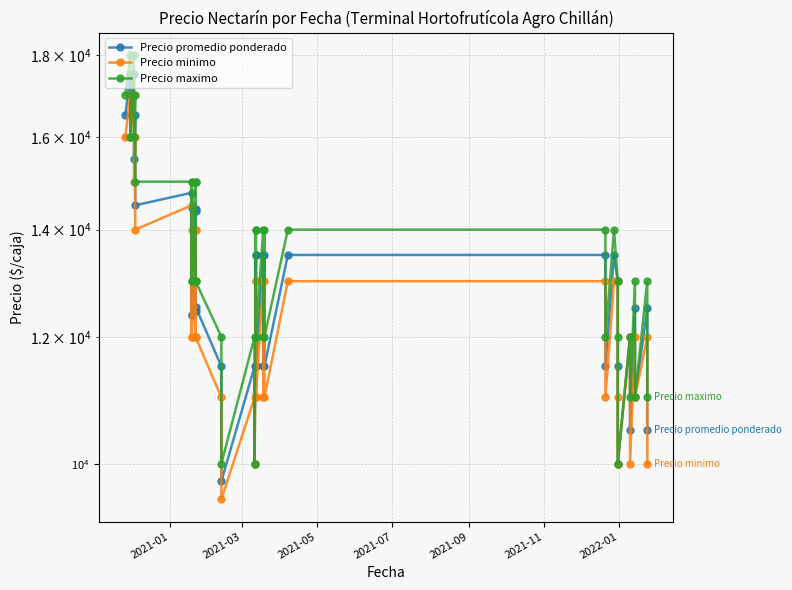

Reading right to left, what are all the values shown in this chart?

Precio promedio ponderado: 10500	12500	11000	12500	10500	12000	10000	11500	13000	13500	11500	13500	13500	11500	13500	11500	13500	11500	13500	11500	13500	10000	11500	9750	11500	12533	14375	12455	14429	12391	14435	12385	14763	14500	16500	15500	17500	16000	17500	16500
Precio minimo: 10000	12000	11000	12000	10000	12000	10000	11000	13000	13000	11000	13000	13000	11000	13000	11000	13000	11000	13000	11000	13000	10000	11000	9500	11000	12000	14000	12000	14000	12000	14000	12000	14500	14000	16000	15000	17000	16000	17000	16000
Precio maximo: 11000	13000	11000	13000	11000	12000	10000	12000	13000	14000	12000	14000	14000	12000	14000	12000	14000	12000	14000	12000	14000	10000	12000	10000	12000	13000	15000	13000	15000	13000	15000	13000	15000	15000	17000	16000	18000	16000	18000	17000